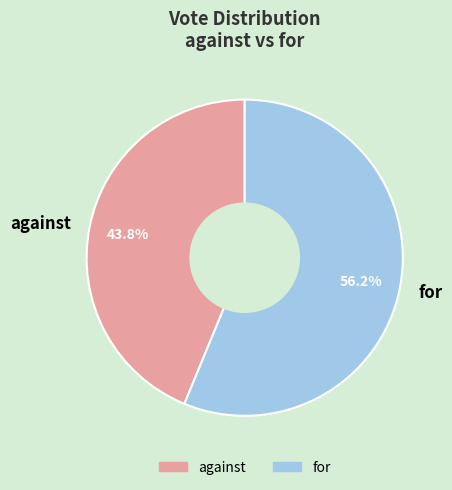

To the nearest percent, what is the difference between the largest and smallest slice percentages?

12%